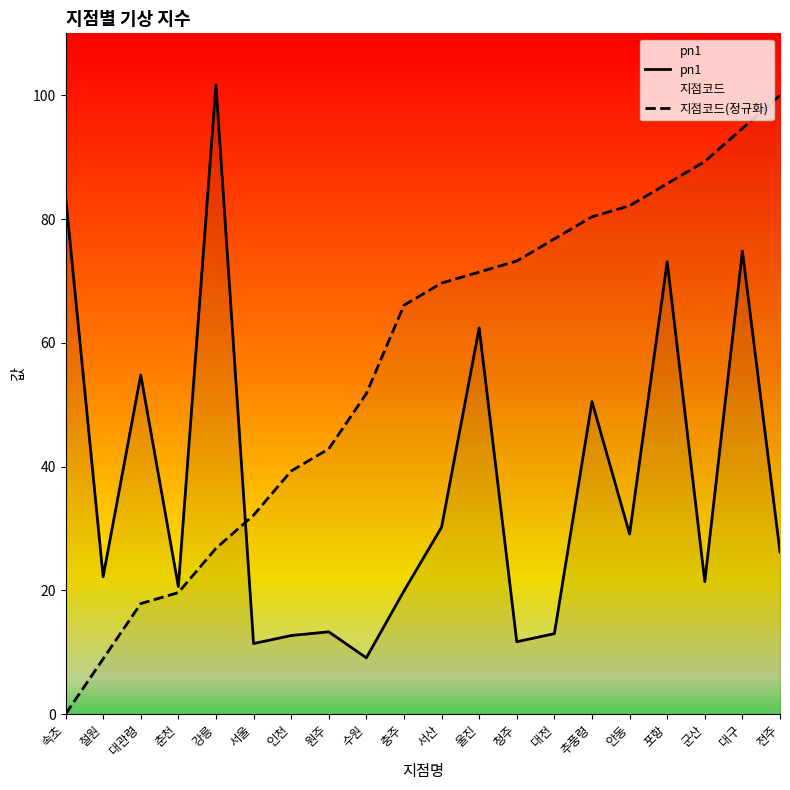

How many intersections are there between pn1 and 지점코드(정규화)?

1